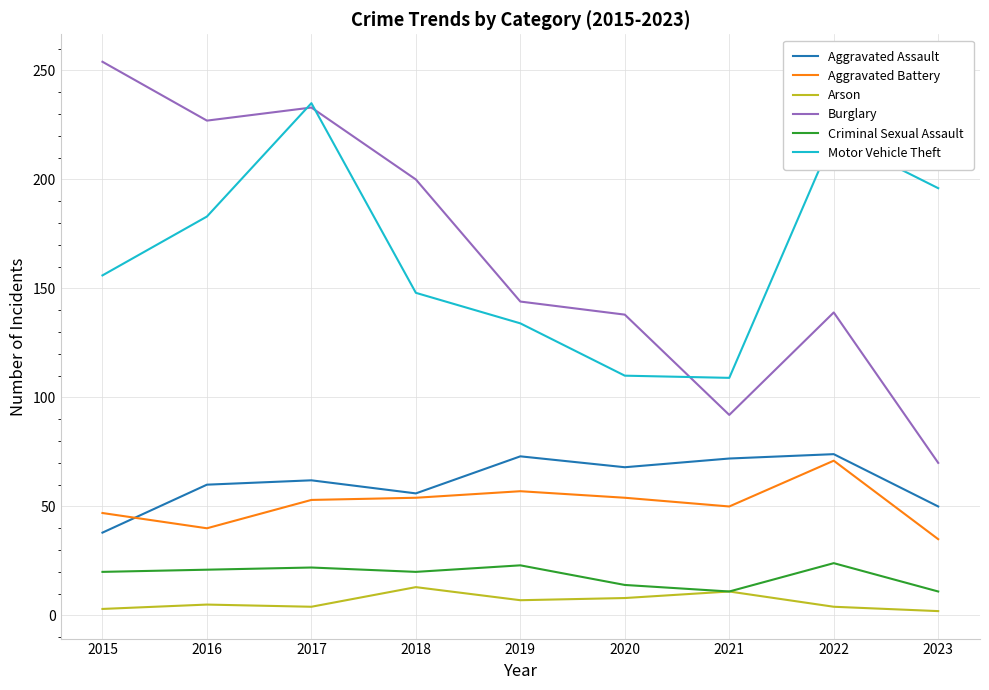

The Motor Vehicle Theft series shows 168 at 2020. True or false?

False